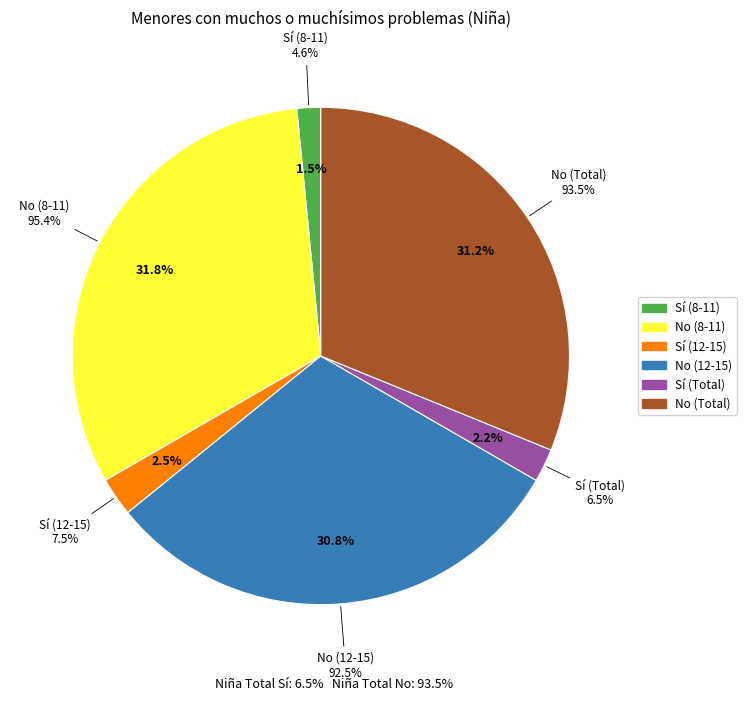

What is the smallest slice in the pie chart?

Sí (8-11 Niña)